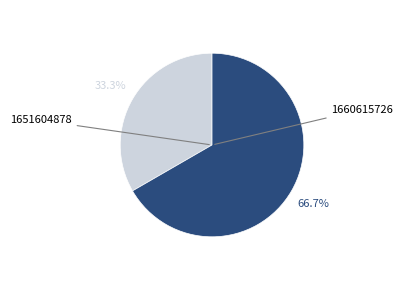

Count the number of slices in the pie.

2